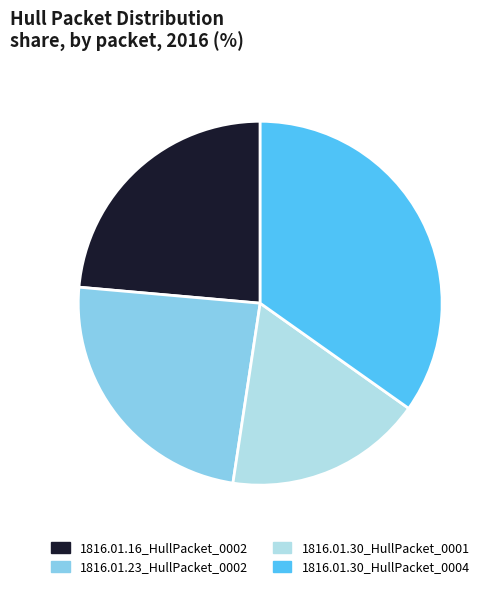

Is it true that 1816.01.30_HullPacket_0004 is 35% of the pie?

True